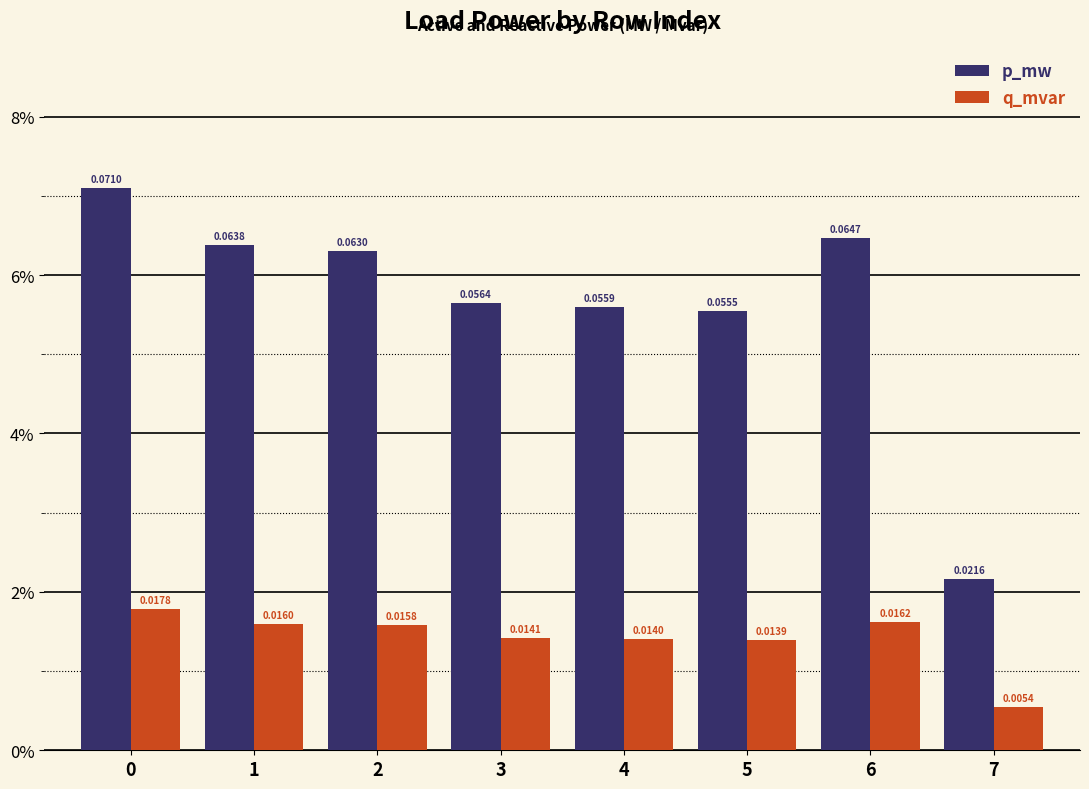

True or false: q_mvar has a value of 0.0 at 3.

True